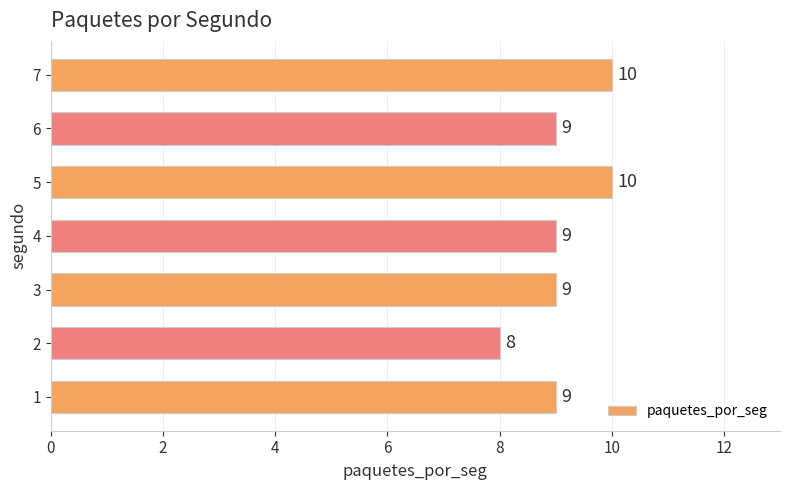

Reading bottom to top, transcribe all the data shown in this chart.

9	8	9	9	10	9	10